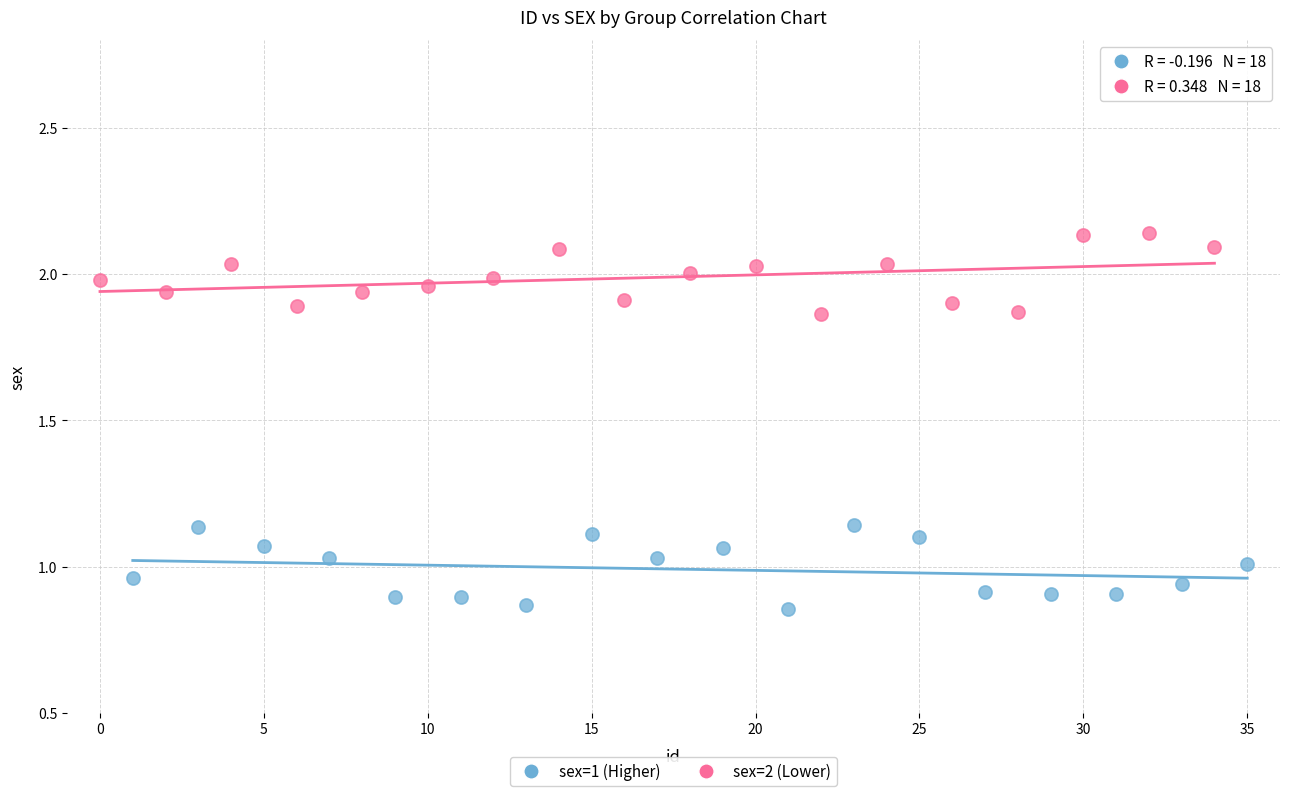

What are all the series names shown in the legend?

sex=1 (Higher), sex=2 (Lower)